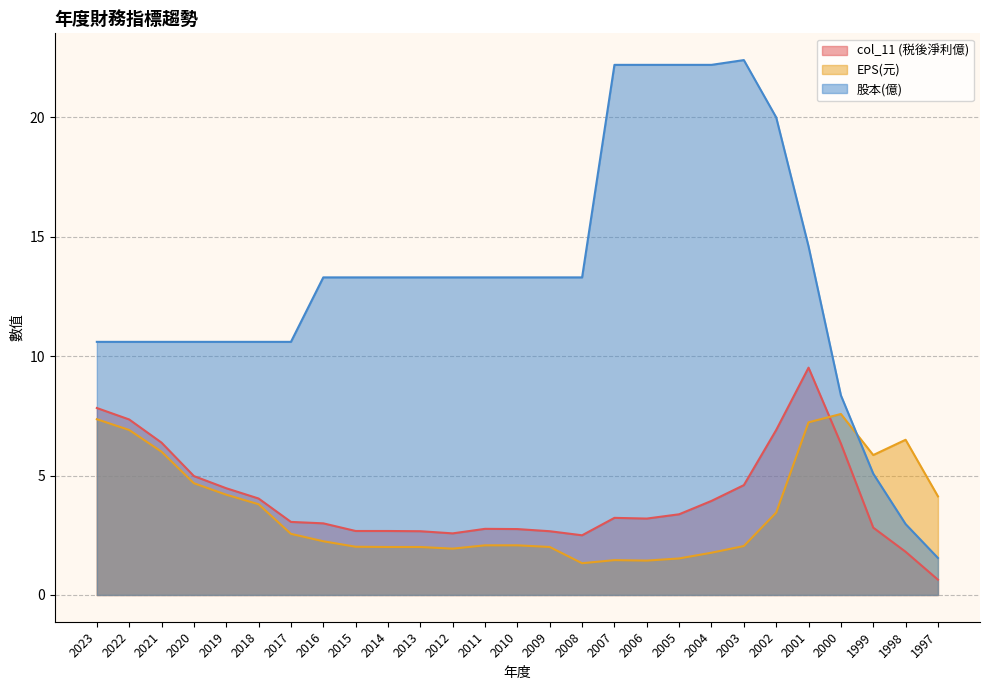

Is the value of col_11 (税後淨利億) at 1997 greater than the value of 股本(億) at 2010?

No